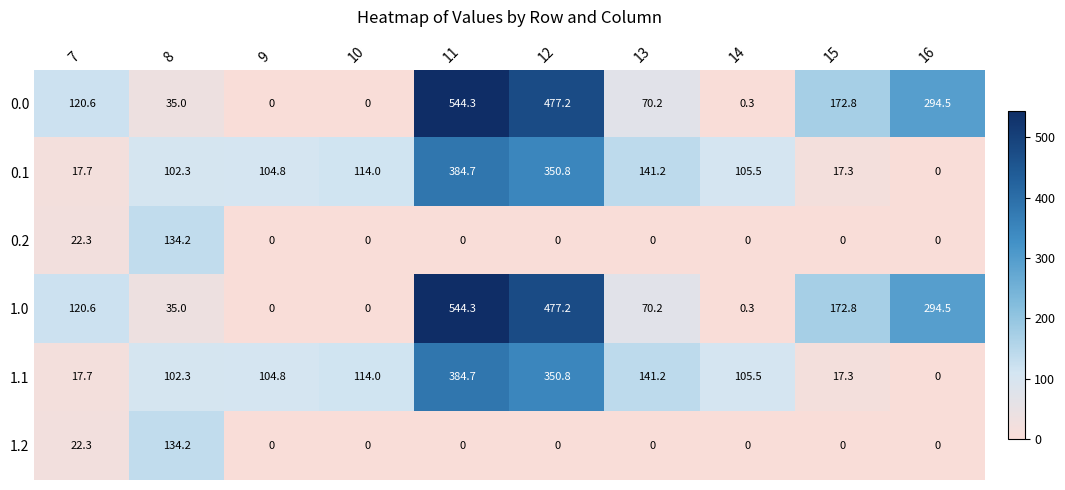

Which category has the highest value across all series?

11